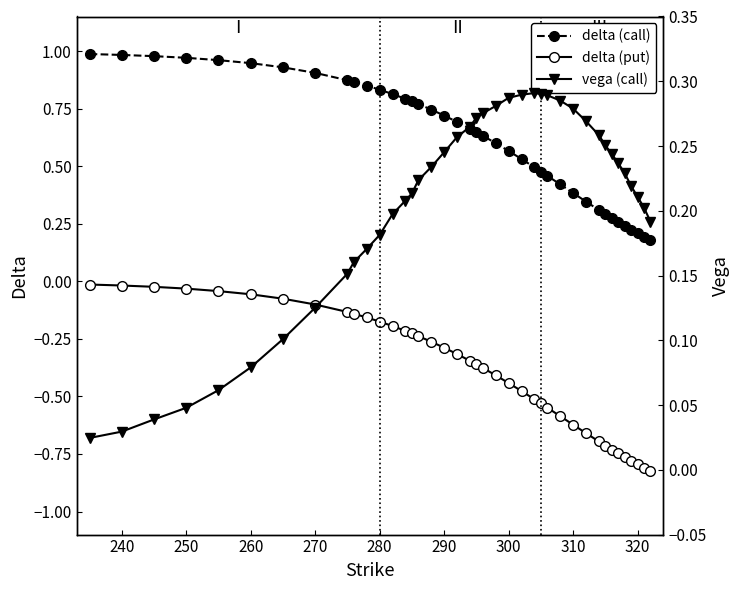

True or false: delta (call) and delta (put) intersect in this chart.

False